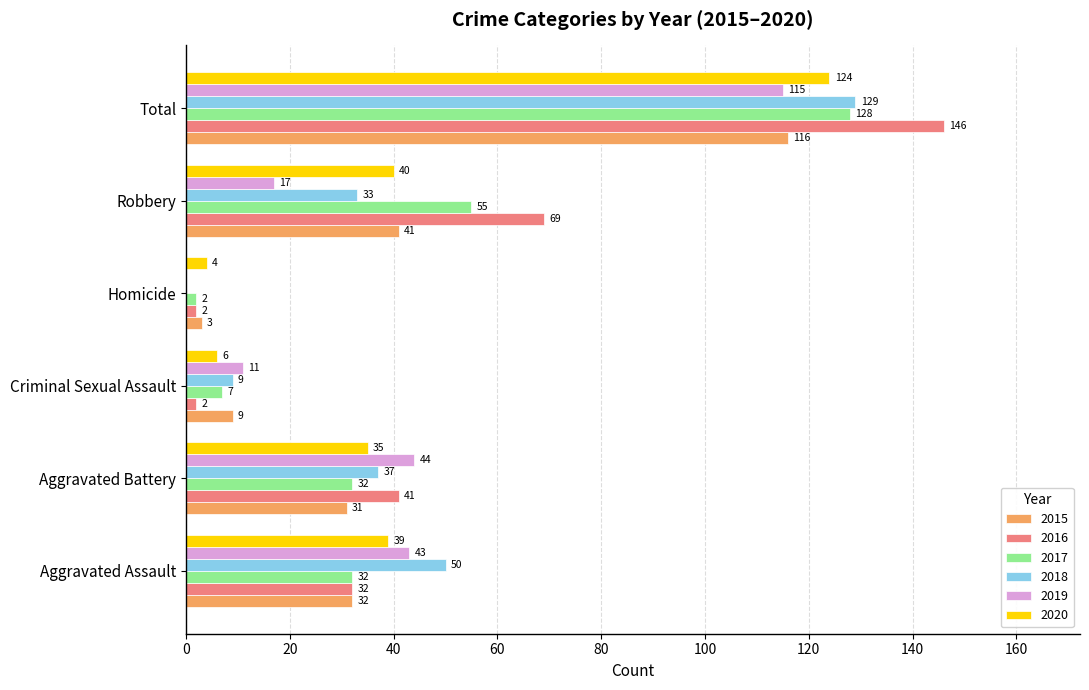

Between Aggravated Assault and Total, which series saw the biggest shift?

2016